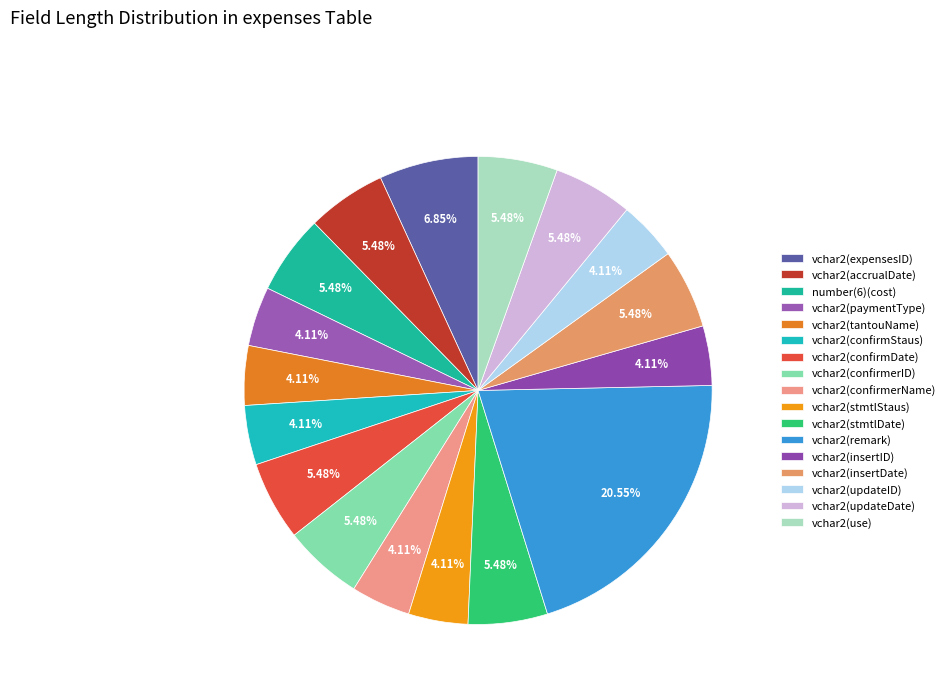

How many slices are in this pie chart?

17